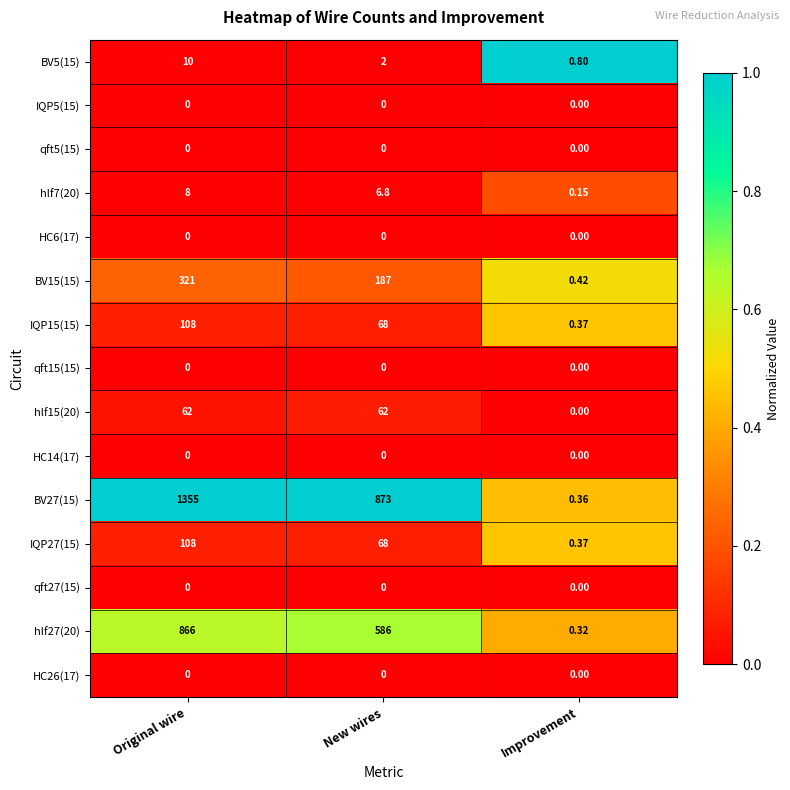

At which label is IQP15(15) closest to 54?

New wires